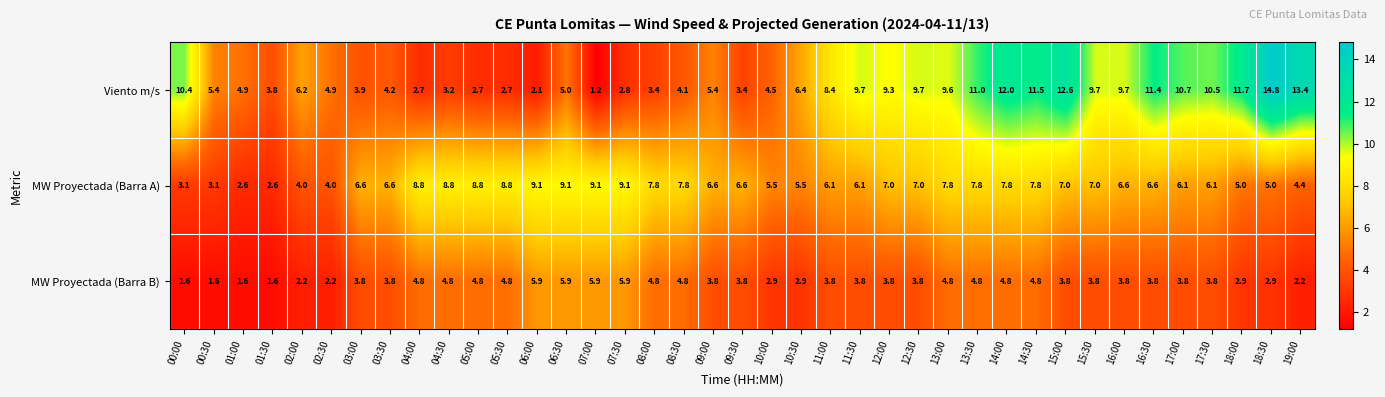

Is the value of Viento m/s at 01:30 greater than the value of MW Proyectada (Barra A) at 18:00?

No